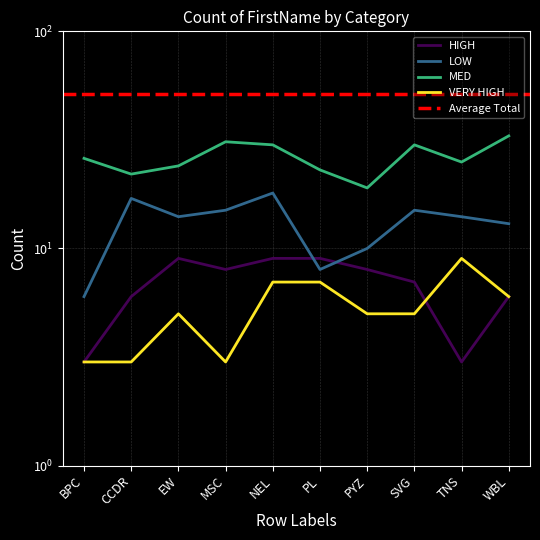

Which series has the widest spread of values?

MED